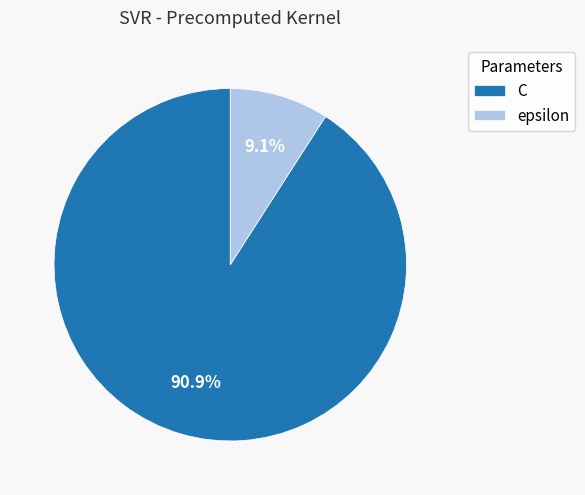

What is the smallest slice in the pie chart?

epsilon